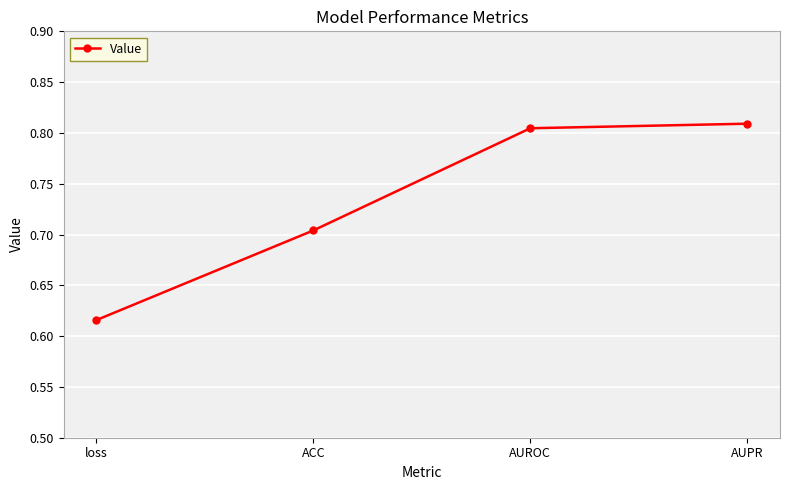

What is the label of the 1st point from the right?

AUPR